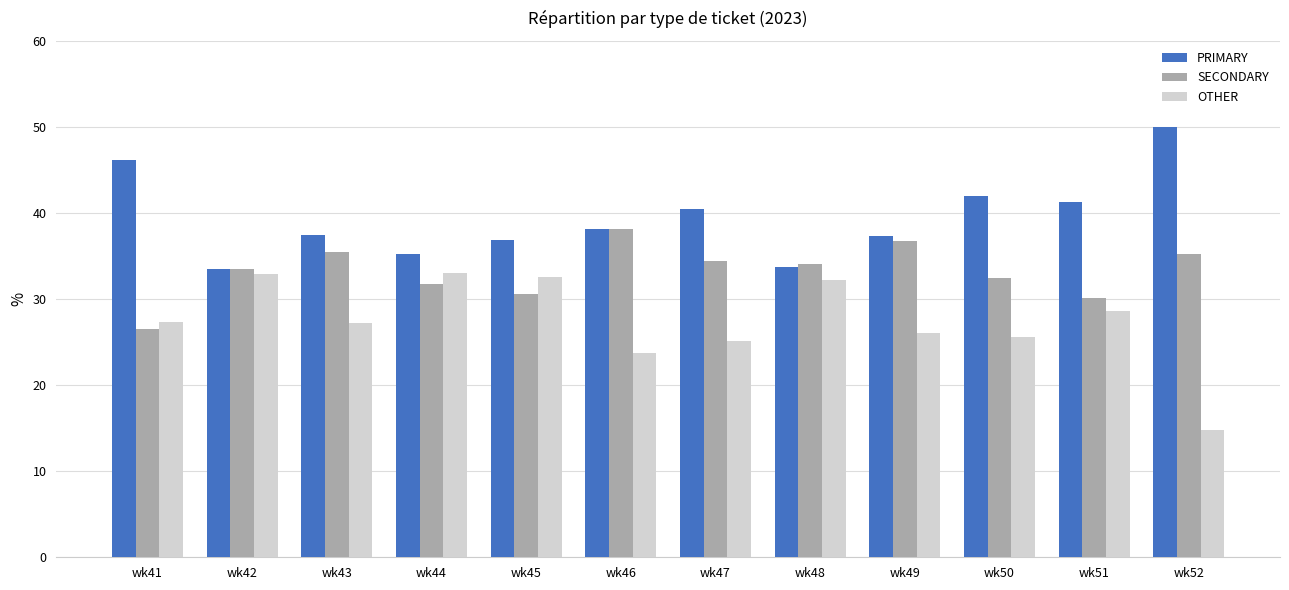

Read the PRIMARY value at wk51.

41.2